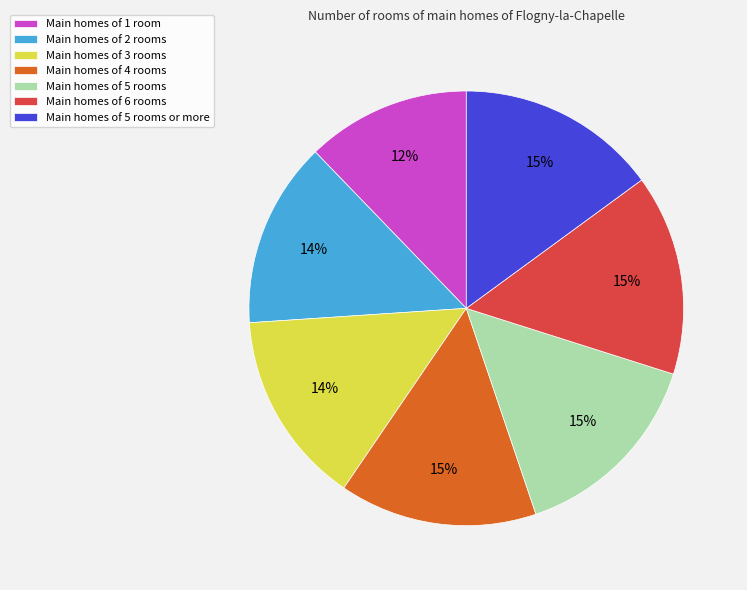

Combined, do Main homes of 5 rooms or more and Main homes of 2 rooms account for over 50%?

No